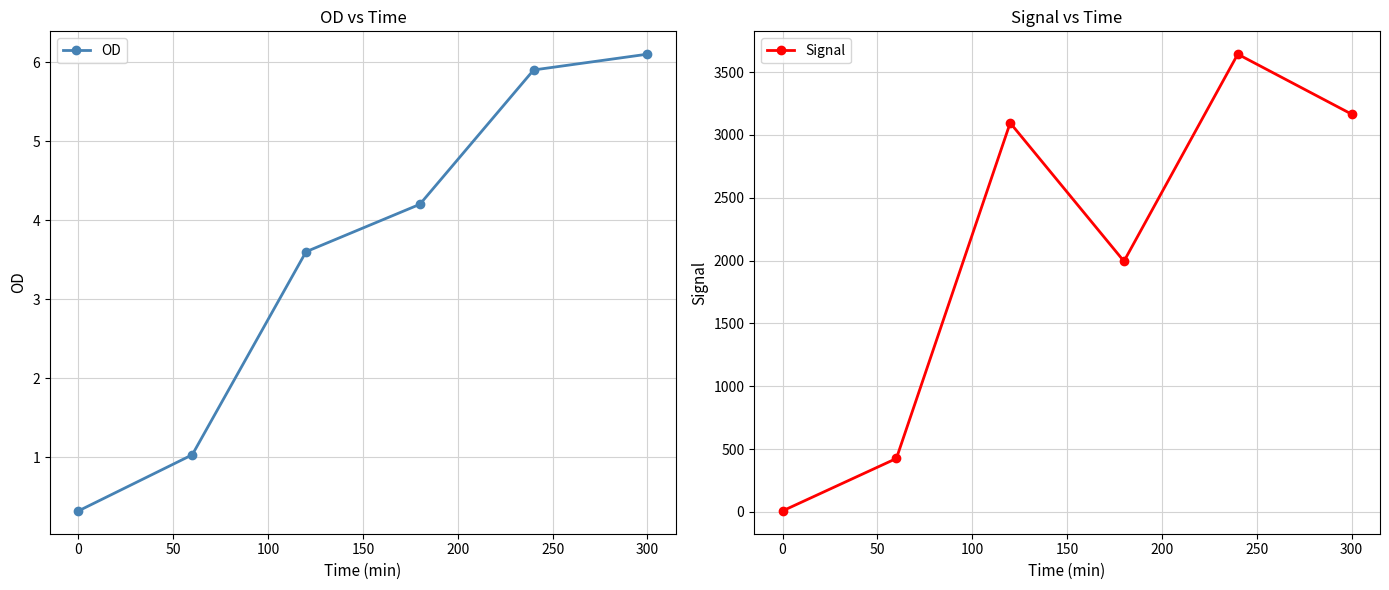

What is the maximum value for OD?

6.1